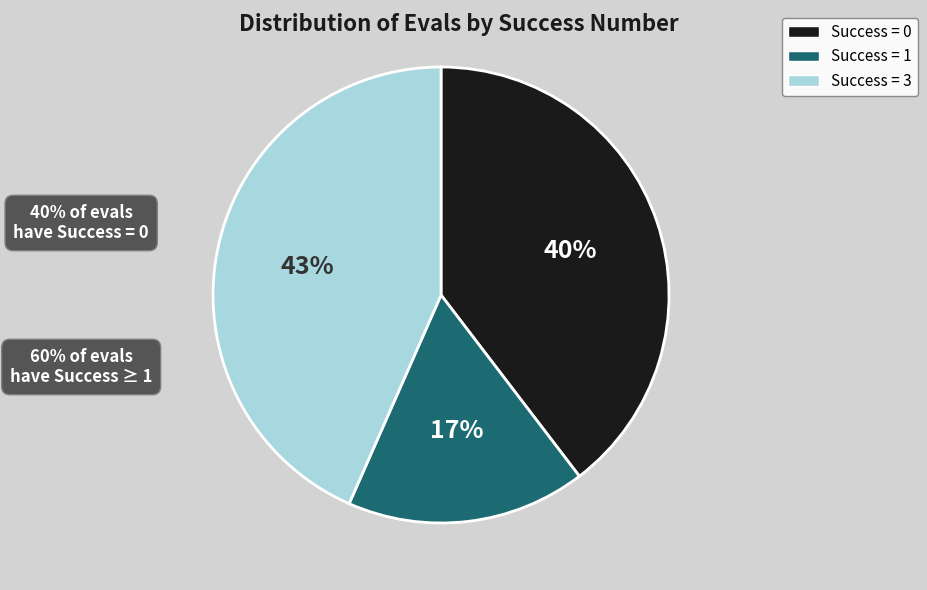

To the nearest percent, what is the difference between the largest and smallest slice percentages?

26%